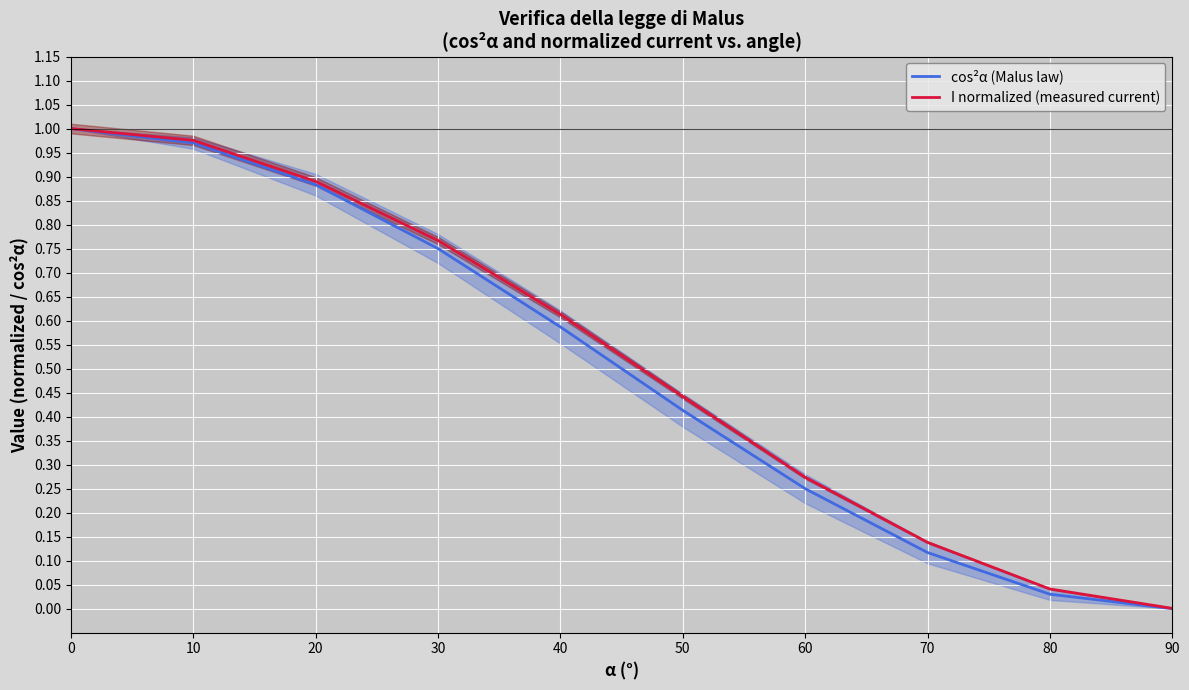

Does the chart display data point markers on the line(s)?

No